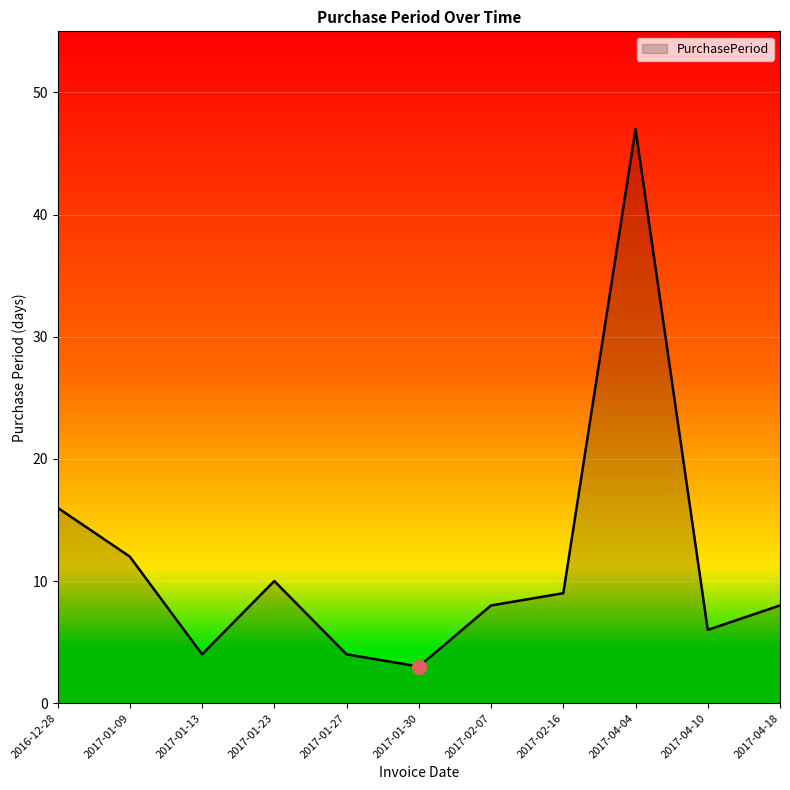

What is the maximum value shown in the chart?

47